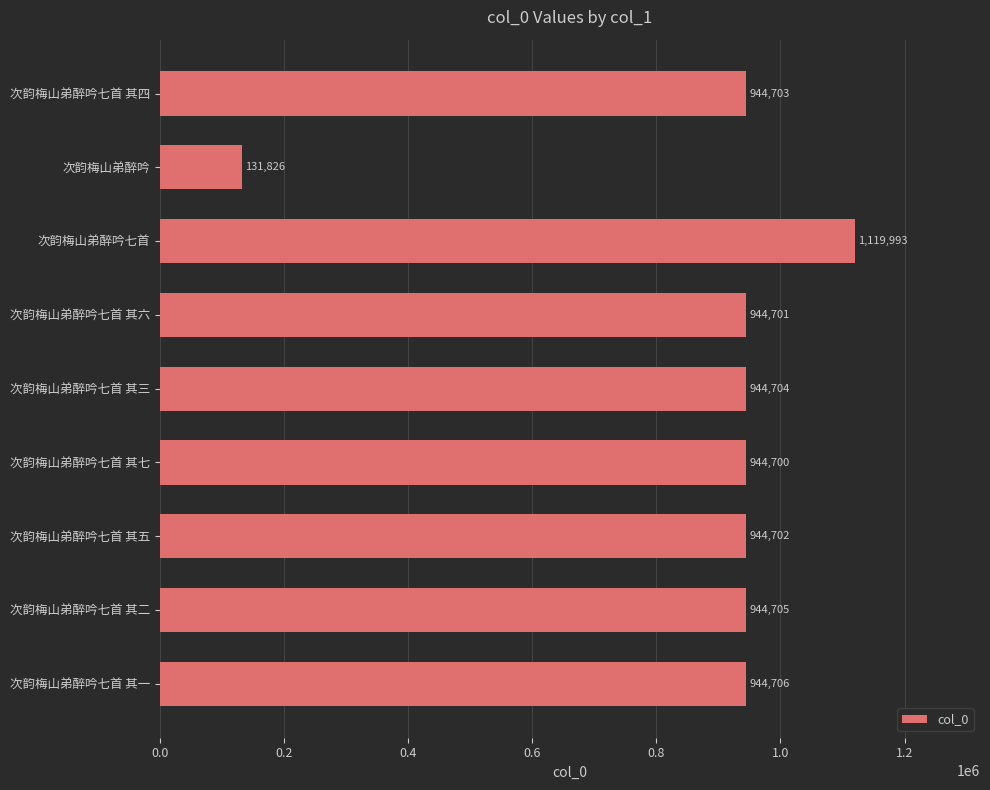

Is it true that the value at 次韵梅山弟醉吟七首 其一 is 1538795?

False